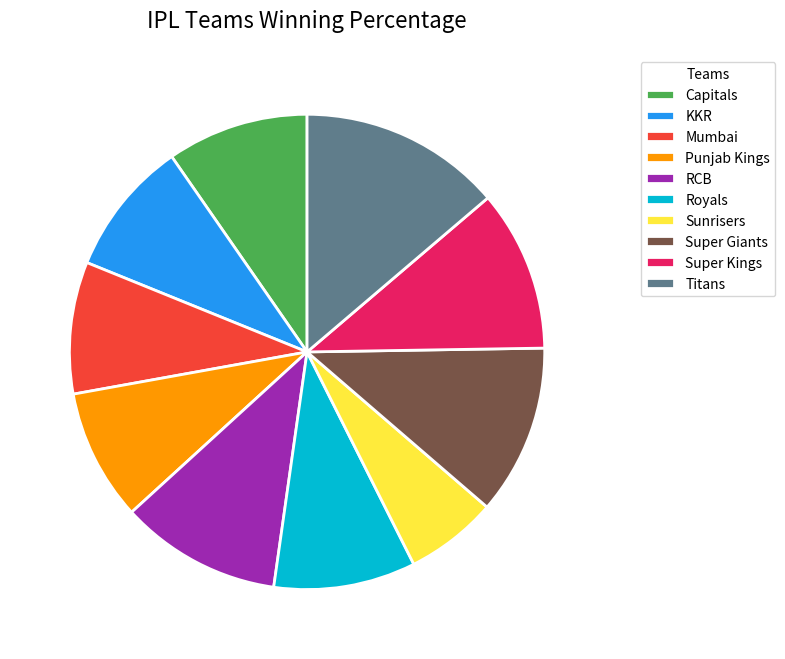

Which category has the smallest portion of the pie?

Sunrisers